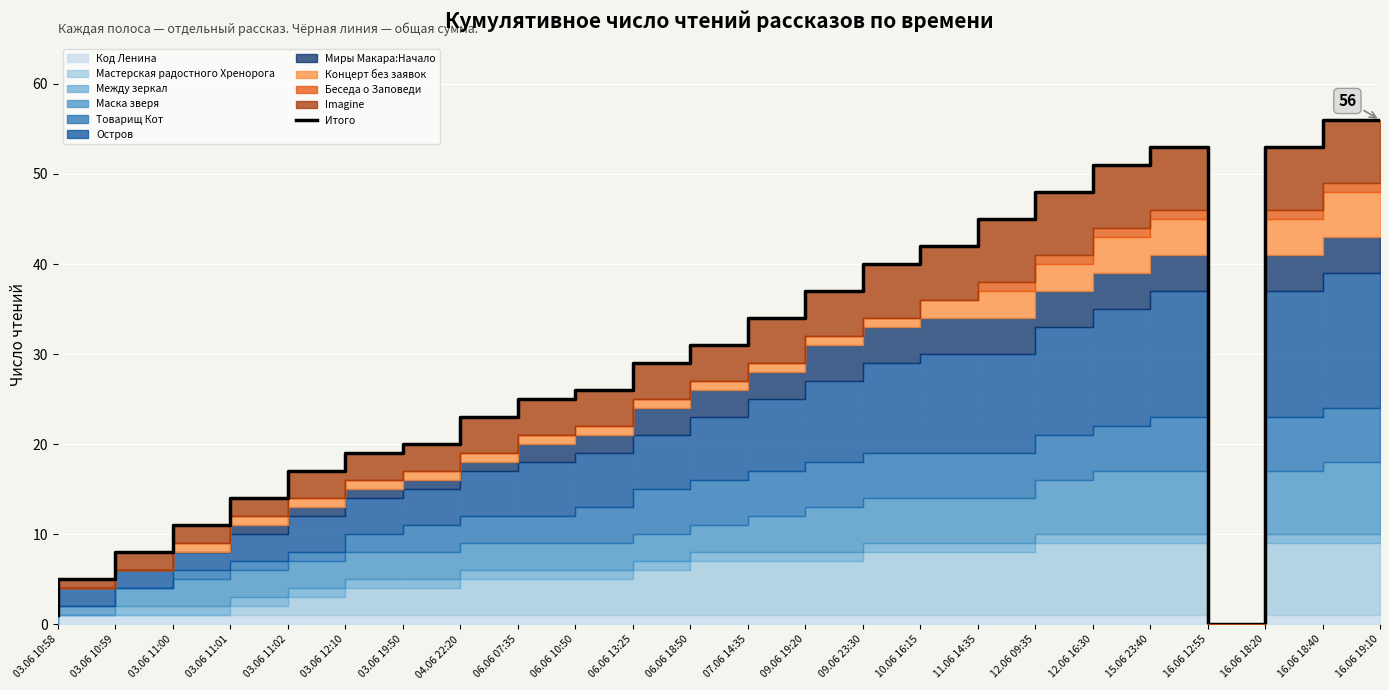

Between 04.06 22:20 and 03.06 11:01, which is larger?

04.06 22:20